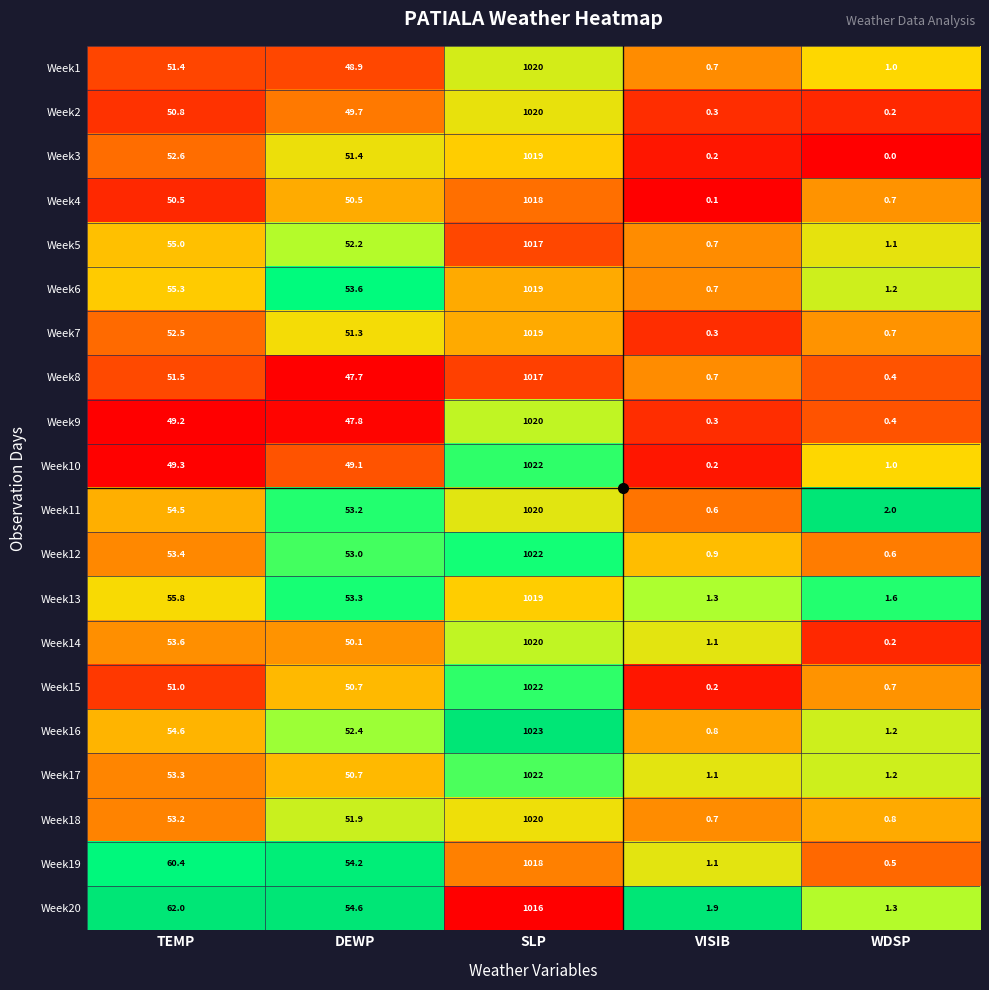

What is the highest value of the Week20 series?

1016.0